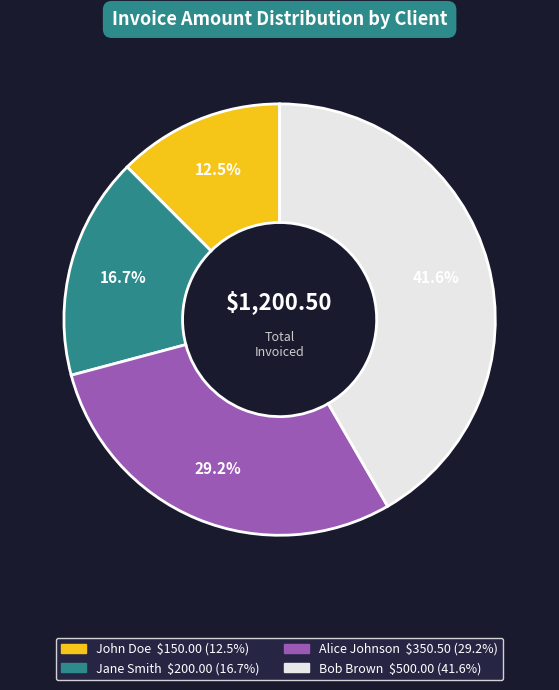

To the nearest percent, what percentage of the pie is Bob Brown?

42%